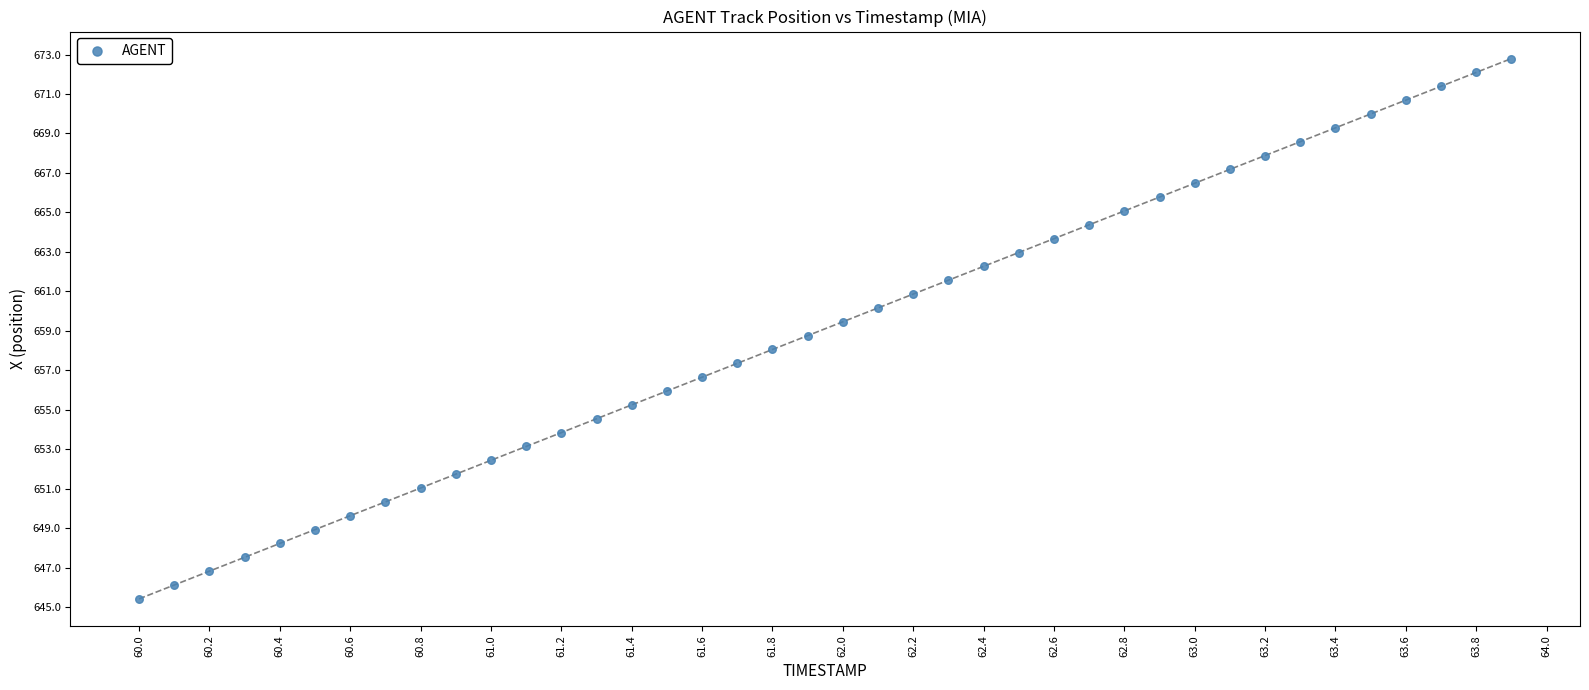

What is the range of Y values (max minus min)?

27.4